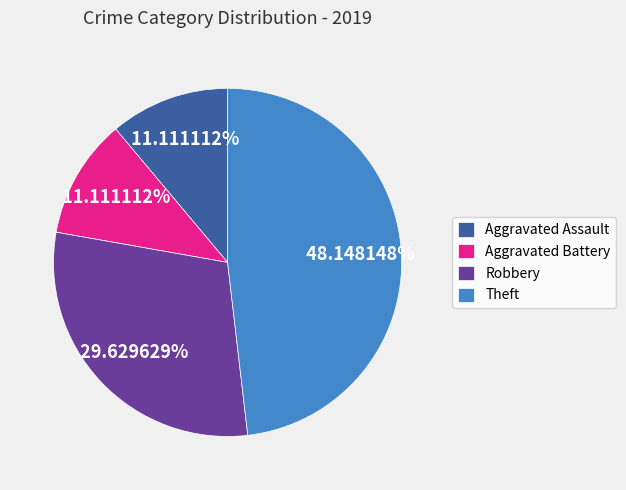

How many segments does this pie chart have?

4